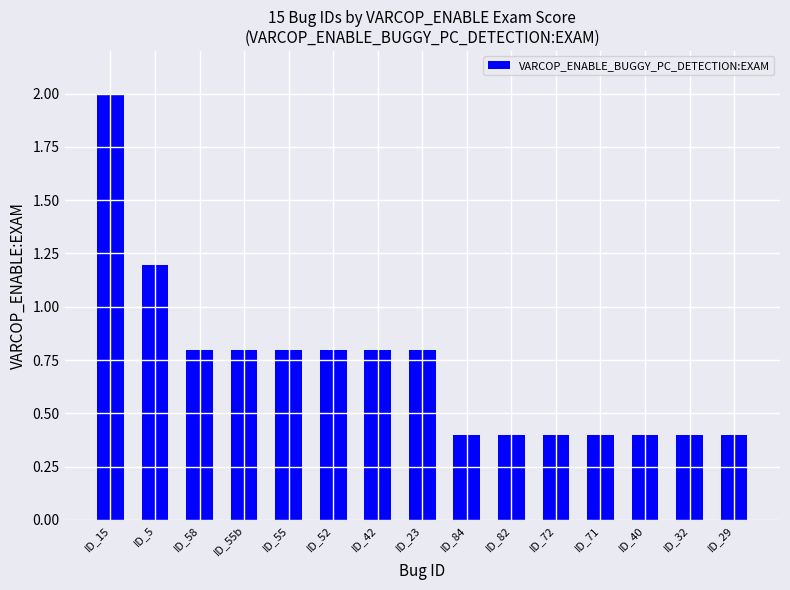

How many values are between 0 and 1?

13